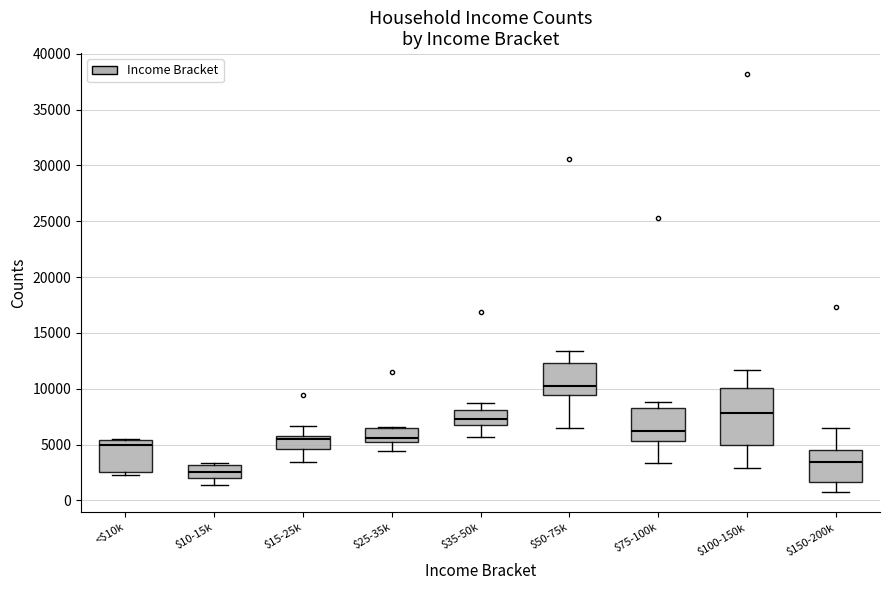

Reading left to right, transcribe this box plot: for each box, give where its median line is, the range the box spans, and where its two whiskers end, as read against the y-axis. The values are not printed on the chart, so give them approximately, as read against the axis.

<$10k: median 5000, box 2500 to 5500, whiskers 2500 (just below the box's lower edge) to 5500
$10-15k: median 2500, box 2000 to 3000, whiskers 1500 to 3500
$15-25k: median 5500 (just below the box's upper edge), box 4500 to 5500, whiskers 3500 to 6500
$25-35k: median 5500, box 5000 to 6500, whiskers 4500 to 6500
$35-50k: median 7500, box 7000 to 8000, whiskers 5500 to 8500
$50-75k: median 10000, box 9500 to 12500, whiskers 6500 to 13500
$75-100k: median 6000, box 5500 to 8500, whiskers 3500 to 9000
$100-150k: median 8000, box 5000 to 10000, whiskers 3000 to 11500
$150-200k: median 3500, box 1500 to 4500, whiskers 1000 to 6500